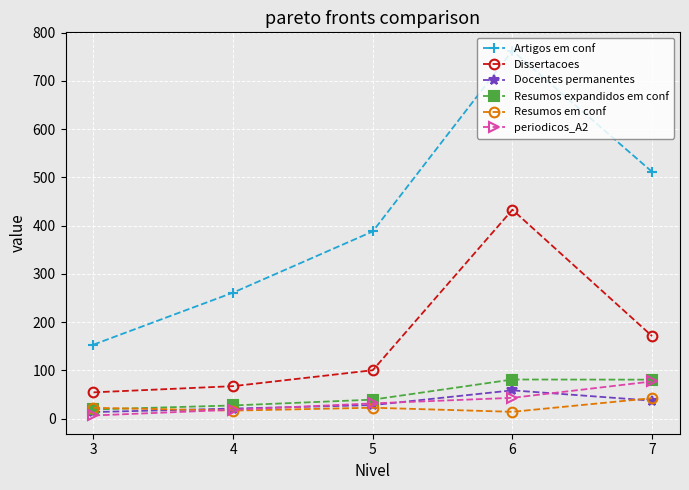

Count the number of data series in this chart.

6